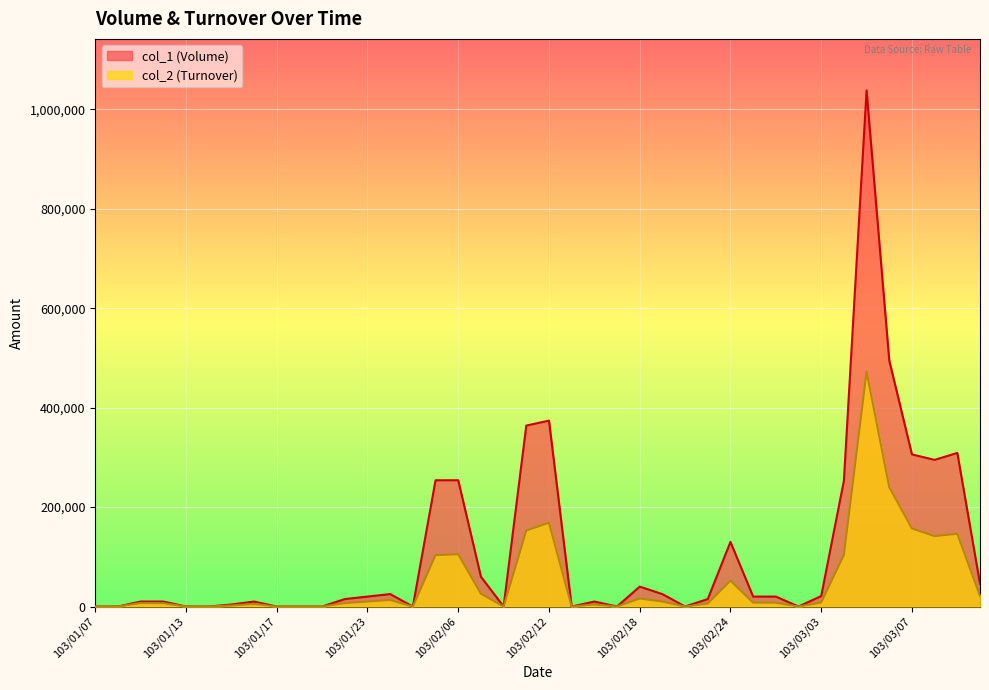

What is the highest value of the col_2 (Turnover) series?

472360